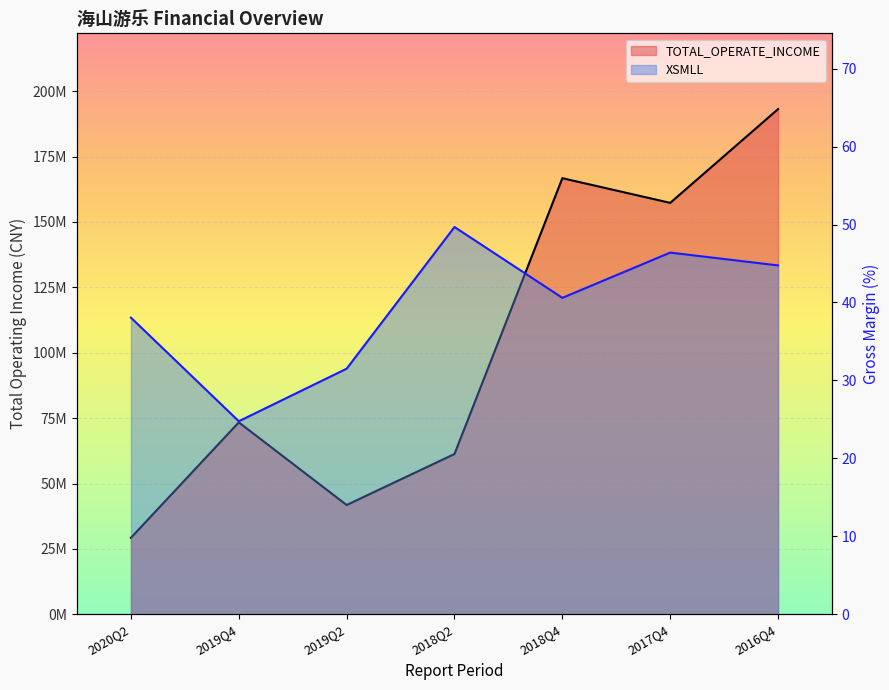

Reading right to left, transcribe all the data shown in this chart.

TOTAL_OPERATE_INCOME: 193111713.9	157276635.9	166707839.0	61286619.9	41790712.8	73378629.2	29255499.7
XSMLL: 44.8	46.4	40.6	49.7	31.5	24.8	38.1